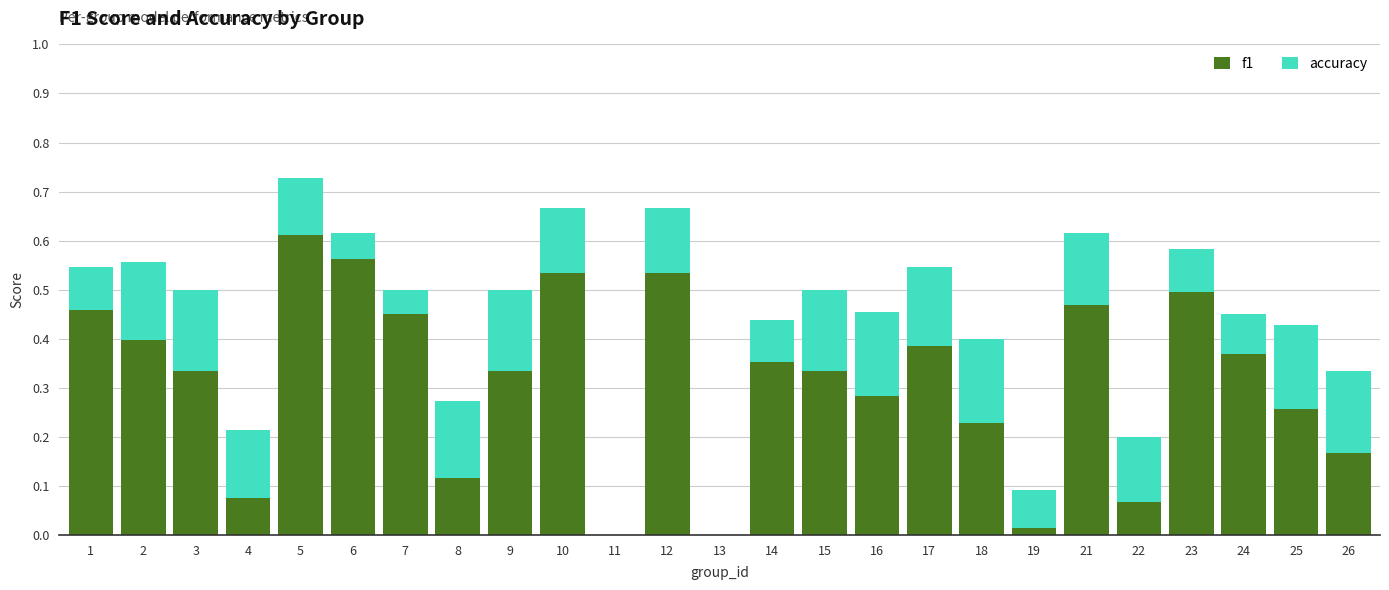

At which category is the sum across all series the highest?

5